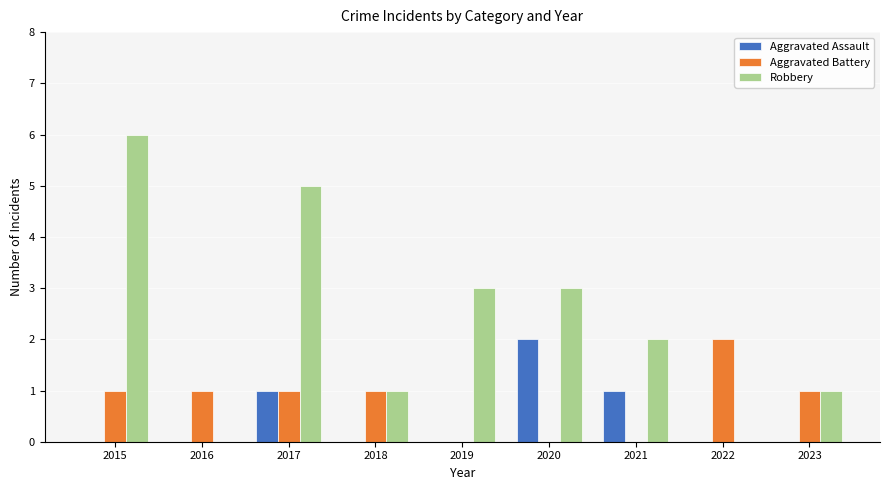

What is the approximate value of Aggravated Battery at 2016?

1